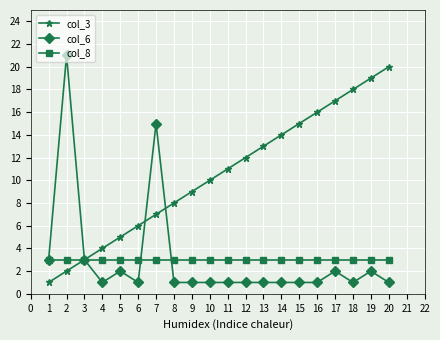

Is it true that col_6 equals 3 at 15?

False